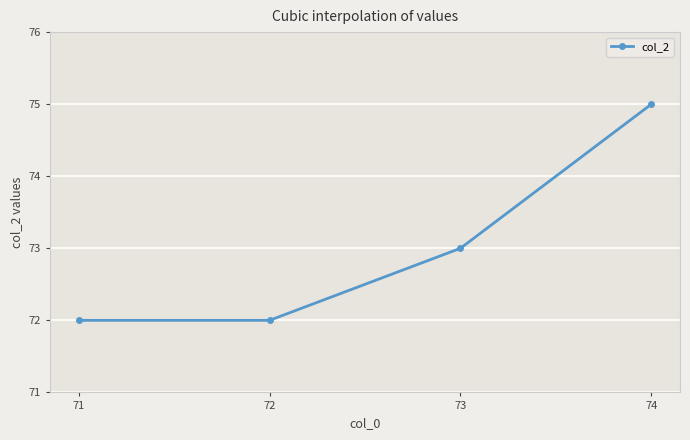

What is the average value?

73